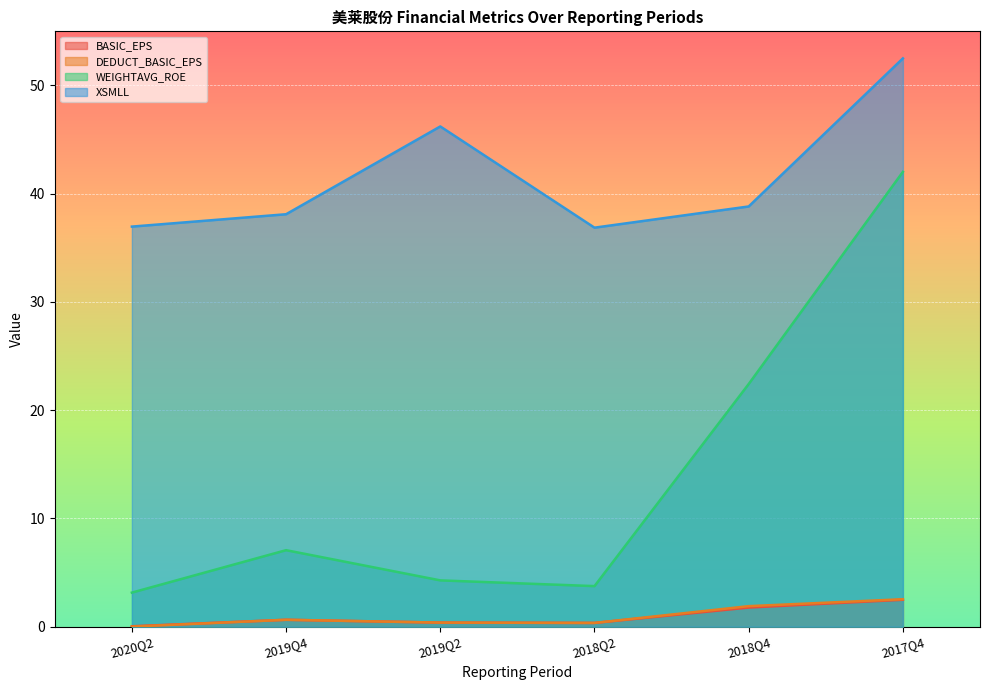

What is the average value of the XSMLL series?

41.6